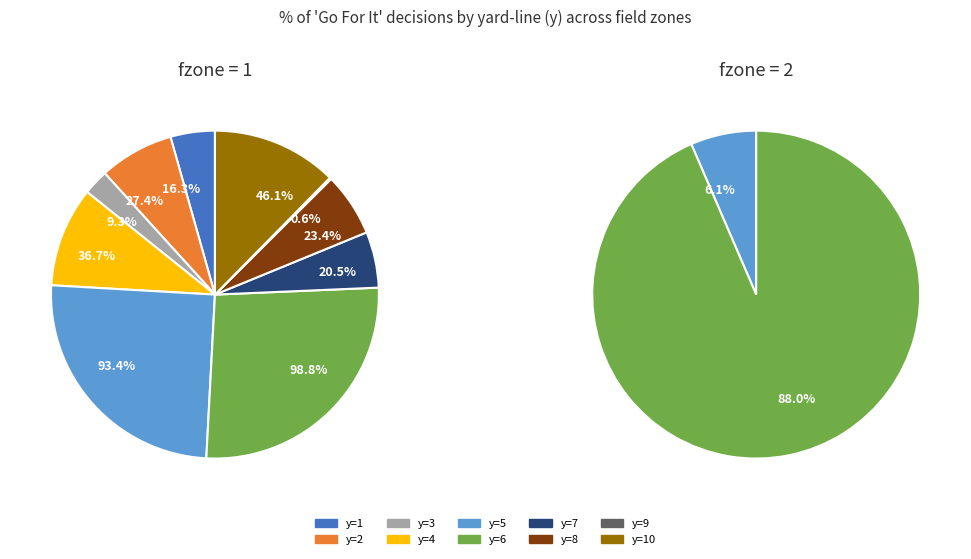

Does y=2 account for over 50% of the chart?

No